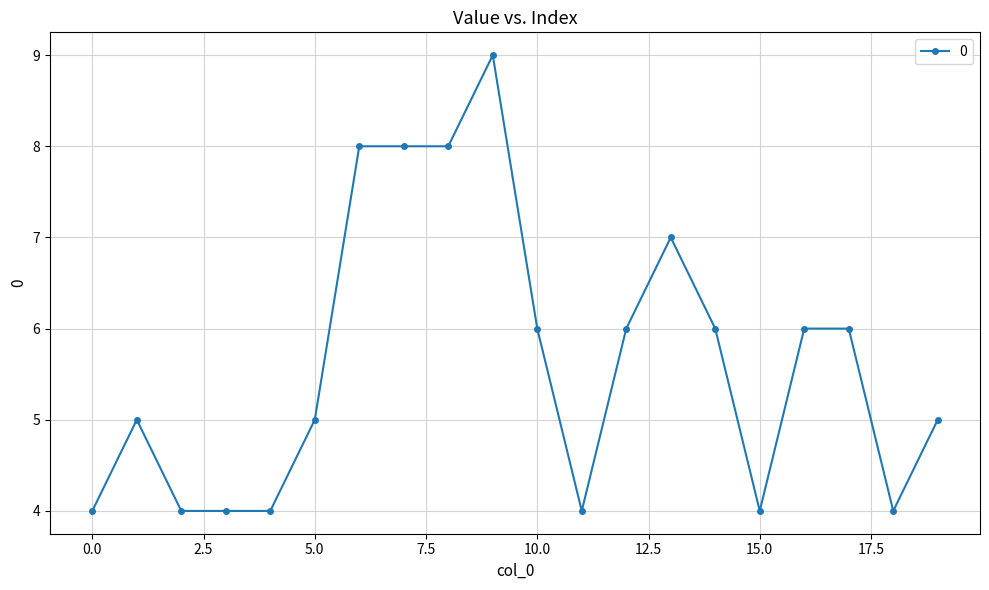

What is the difference between the second highest and minimum values?

4